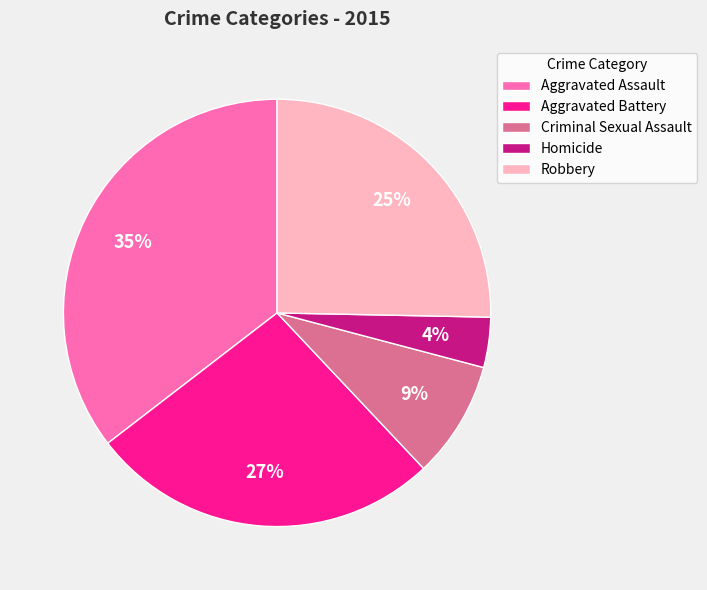

To the nearest percent, what is the difference between the Aggravated Battery and Homicide slice percentages?

23%